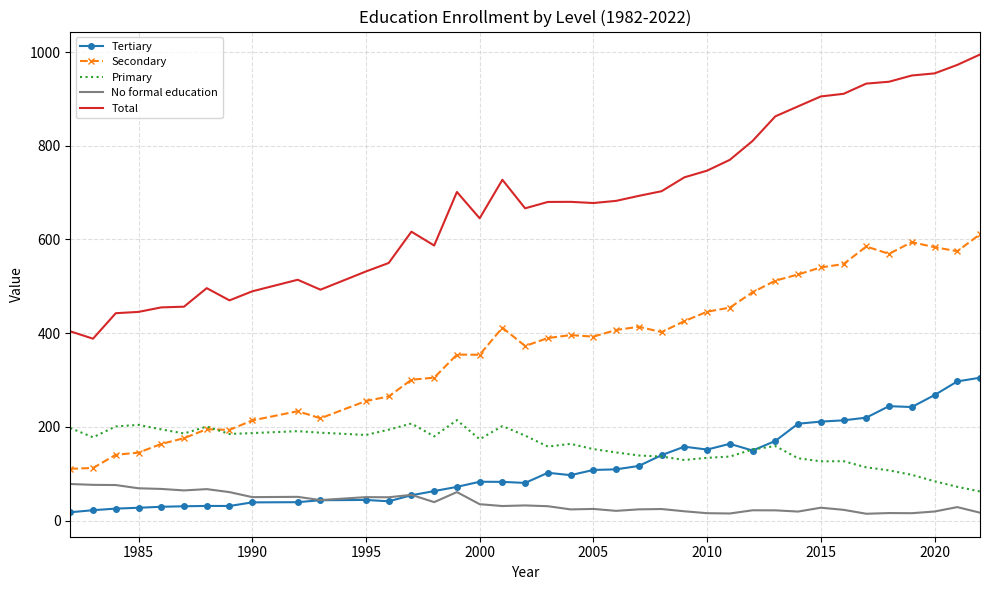

Which series has the largest range (max minus min)?

Total